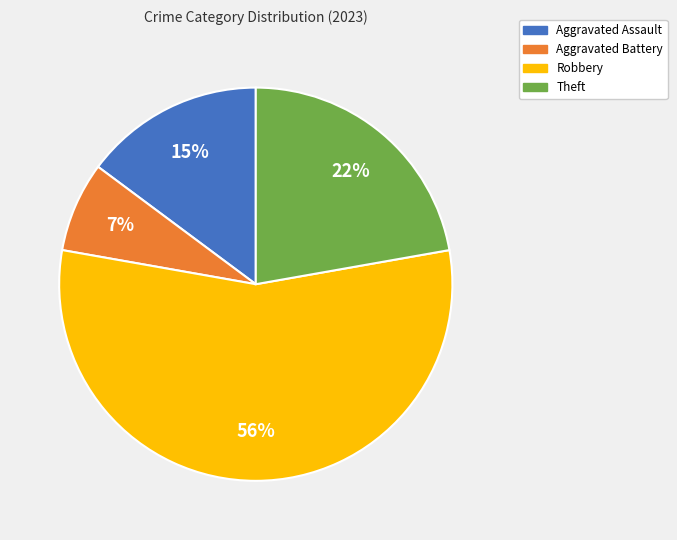

What is the ratio of the value at Theft to the value at Aggravated Assault?

1.5